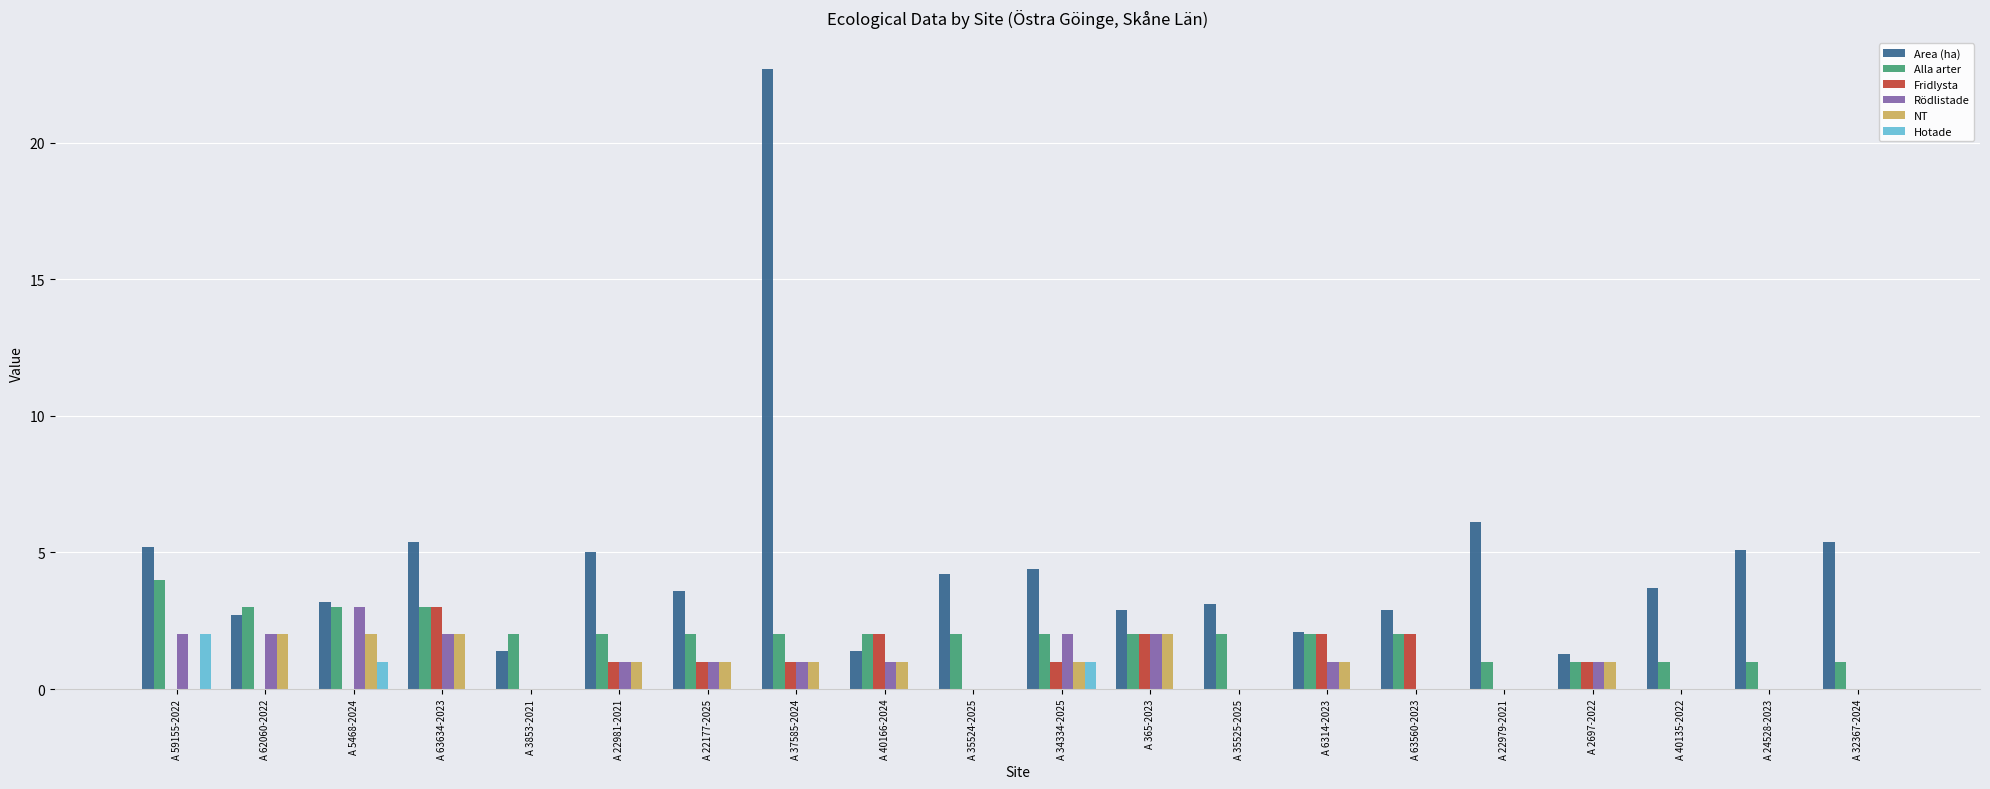

What is the sum of all Area (ha) values?

91.8